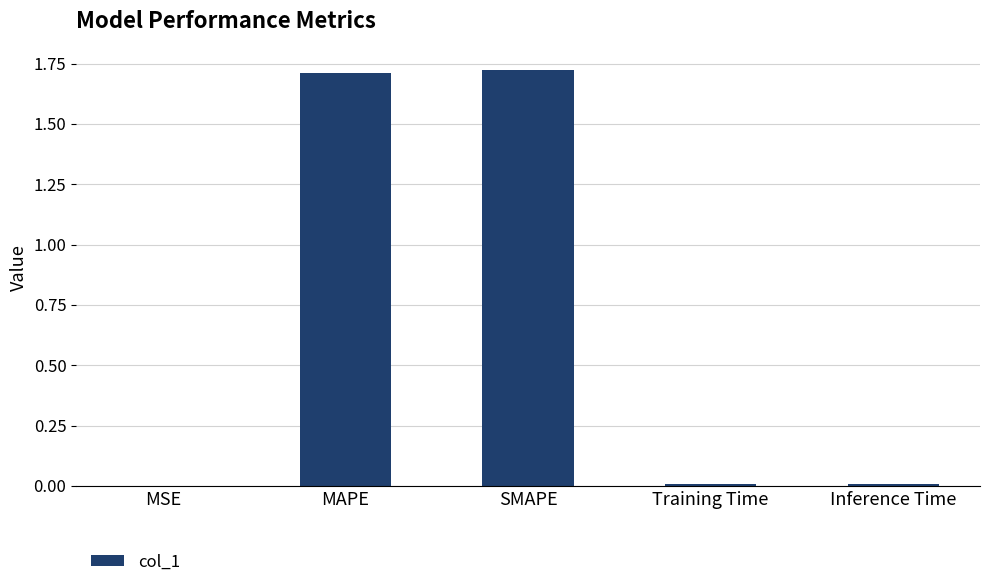

Is it true that the value at Training Time is 0.0?

True